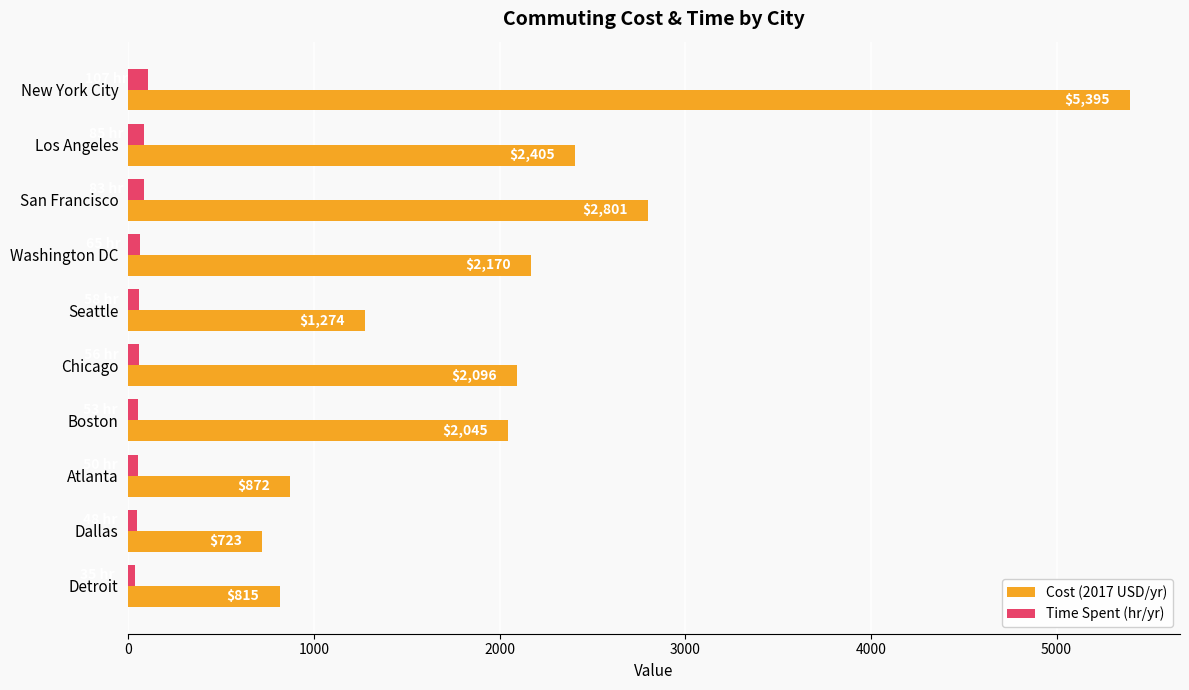

Between Chicago and Boston, which series saw the biggest shift?

Cost (2017 USD/yr)